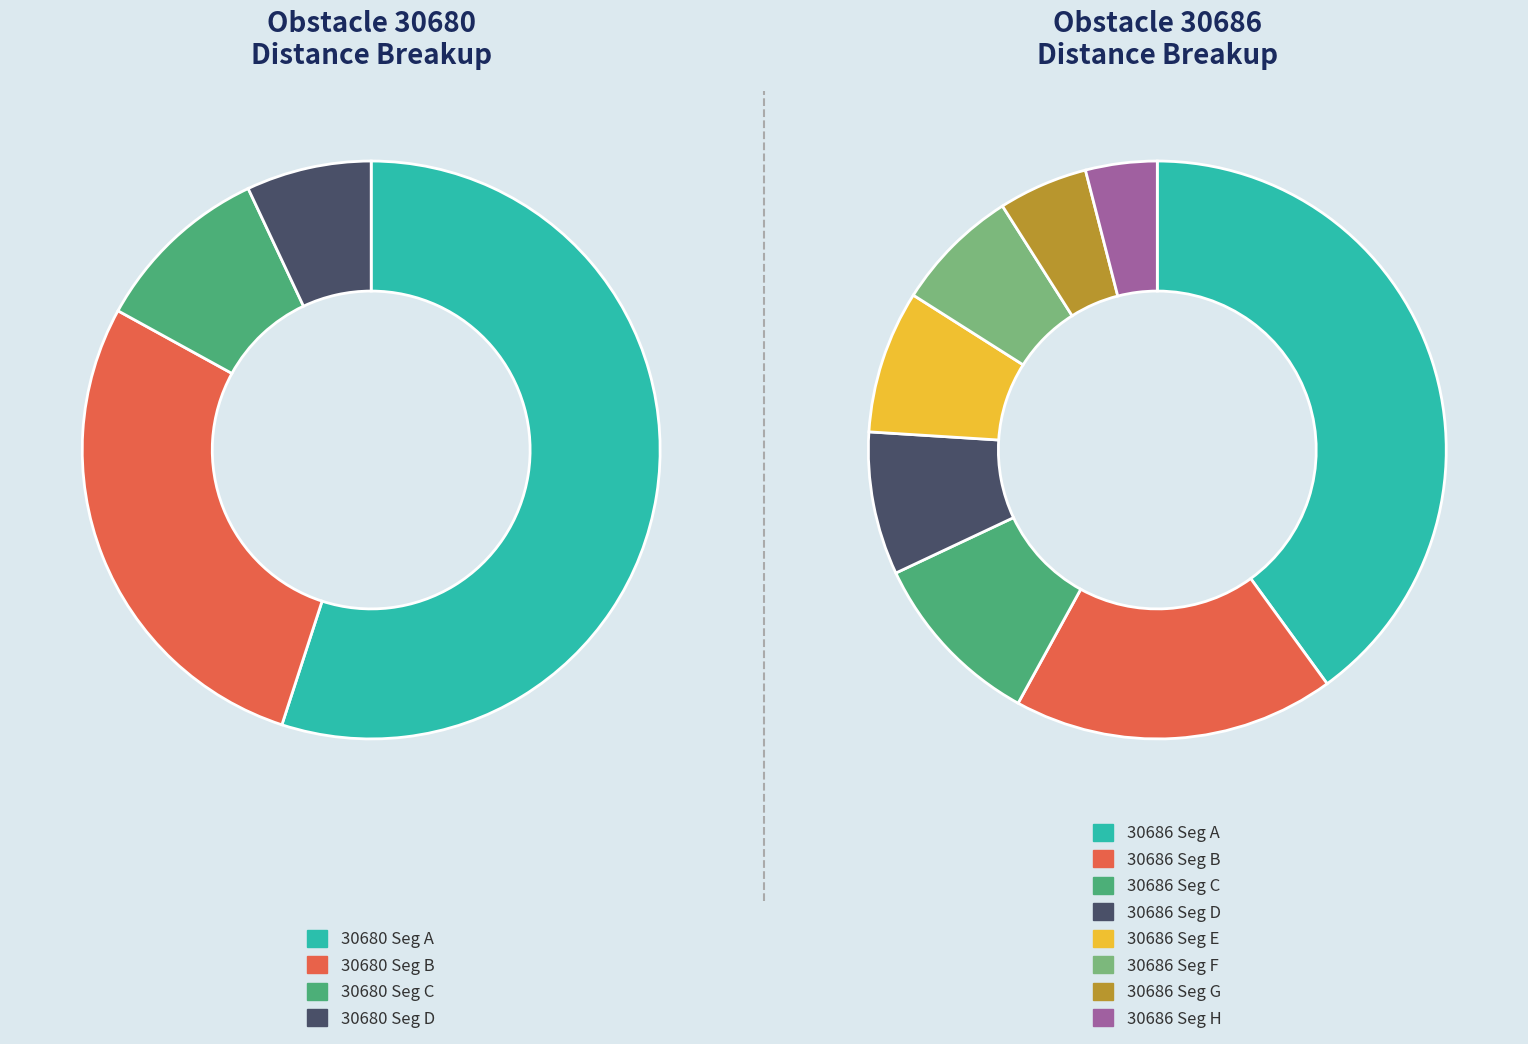

True or false: 30686 accounts for 13% of the total.

False